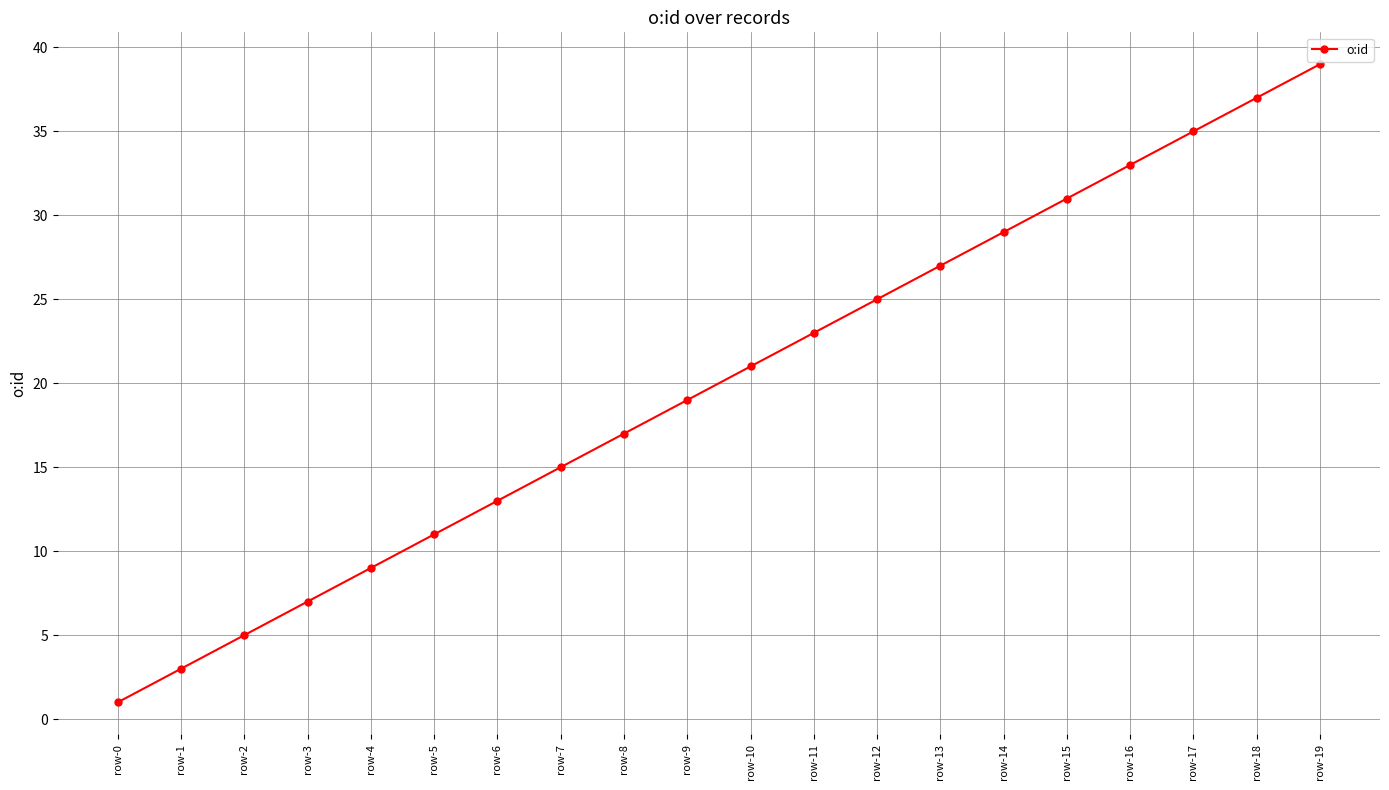

Count the number of data series in this chart.

1